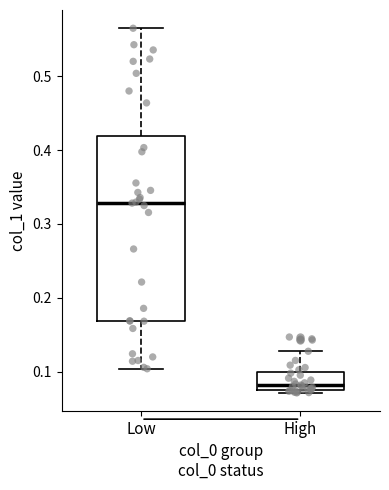

Which box has the lowest median line?

High